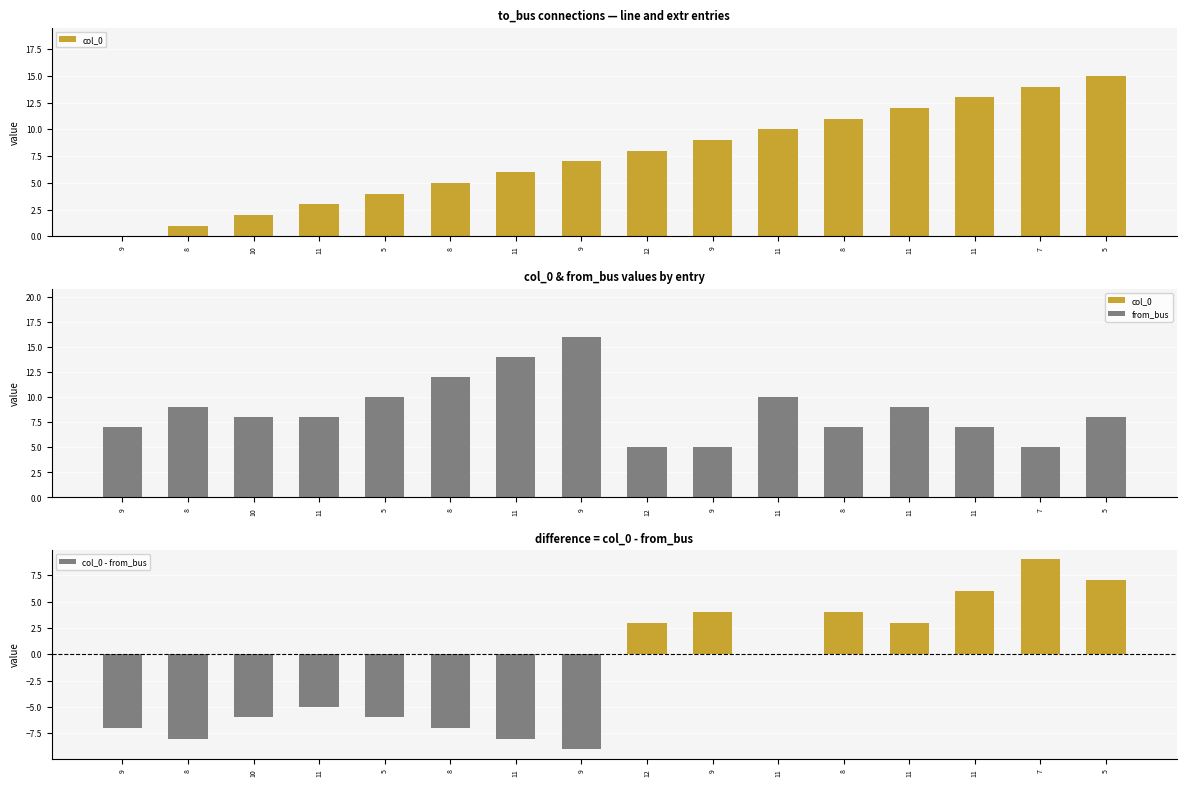

Which category has the highest value across all series?

9